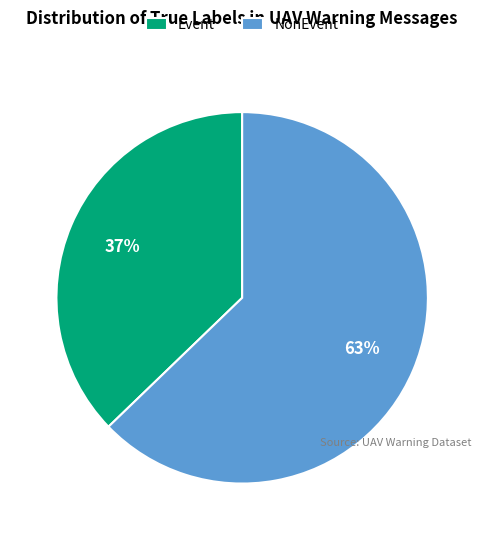

To the nearest percent, what percentage of the pie is NonEvent?

63%